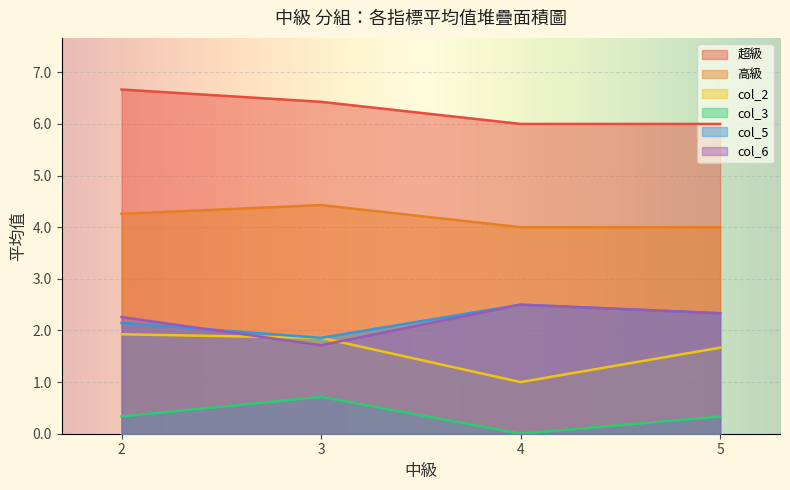

Read the 高級 value at 5.

4.0